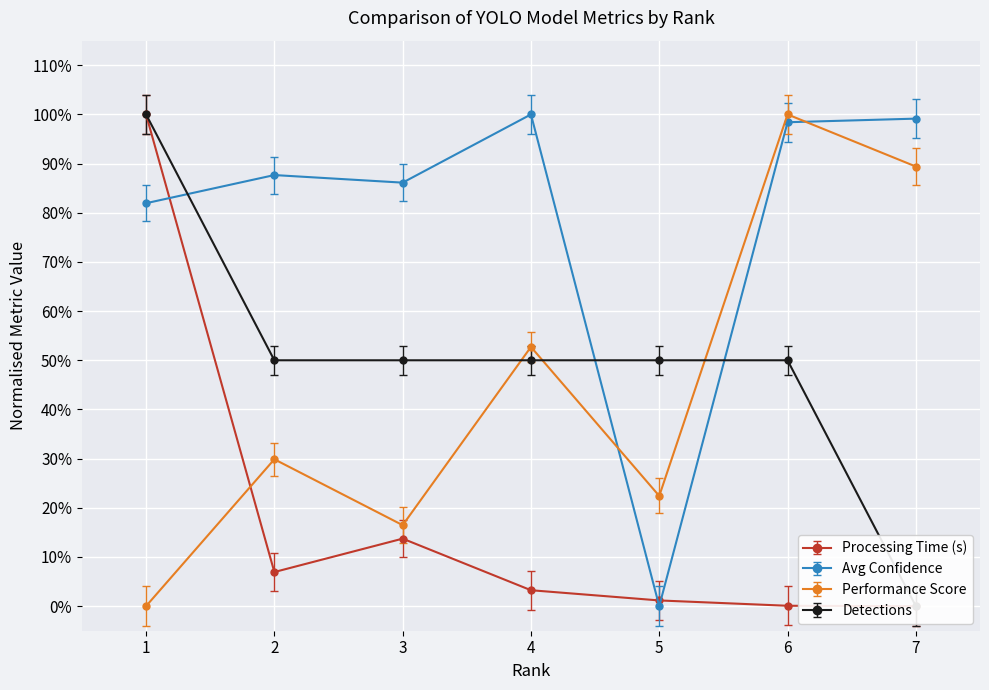

How many interior local peaks does the Processing Time (s) series have?

1